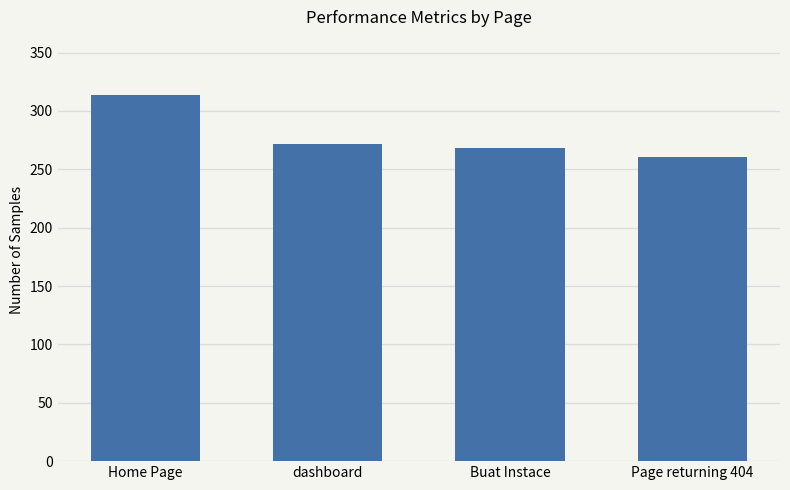

What is the change in value from Home Page to dashboard?

-42